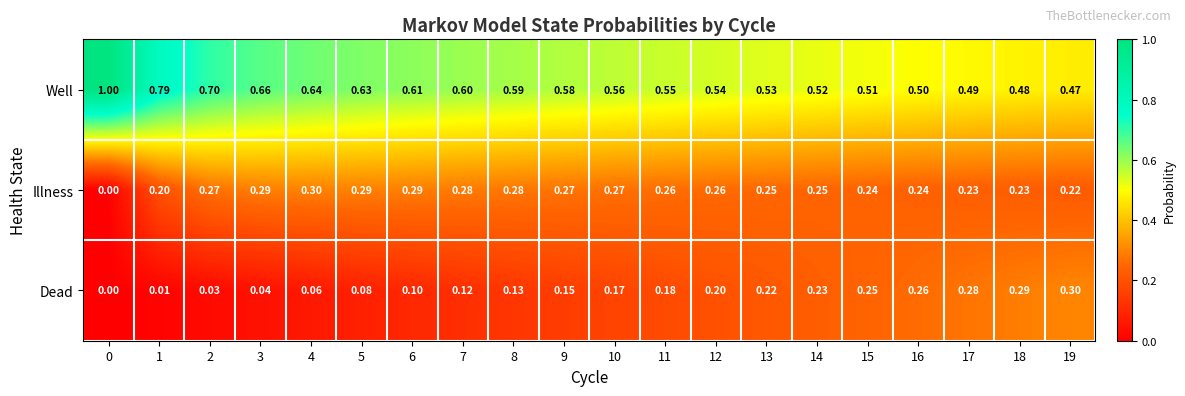

Which series changed the most between 8 and 16?

Dead